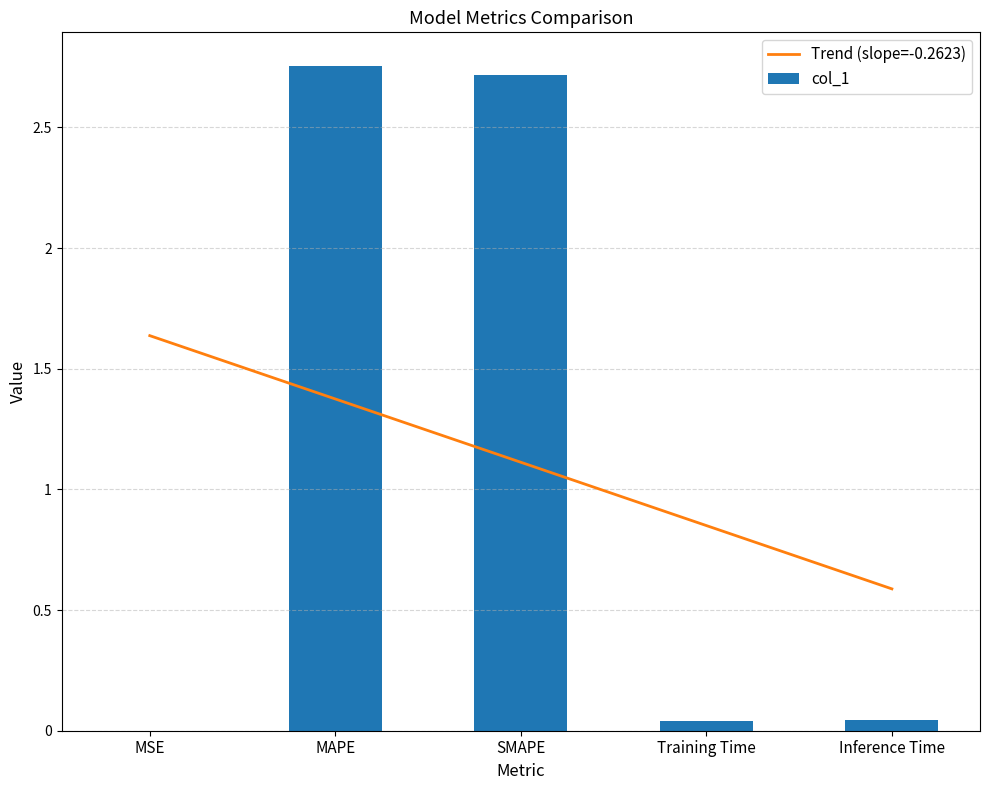

Which category has the highest value across all series?

MAPE